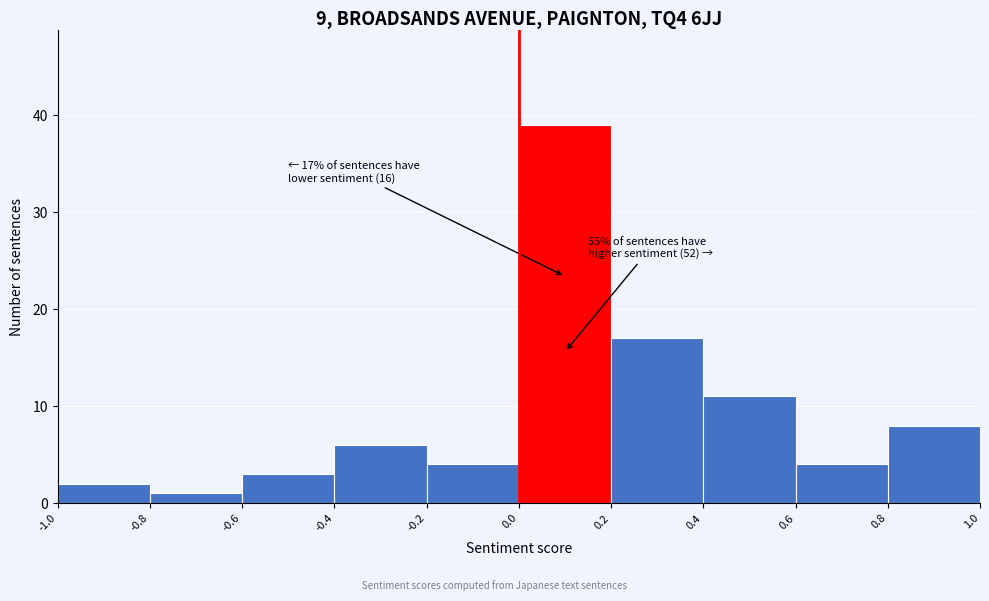

Which range on the x-axis has the tallest bar?

0.0 to 0.2